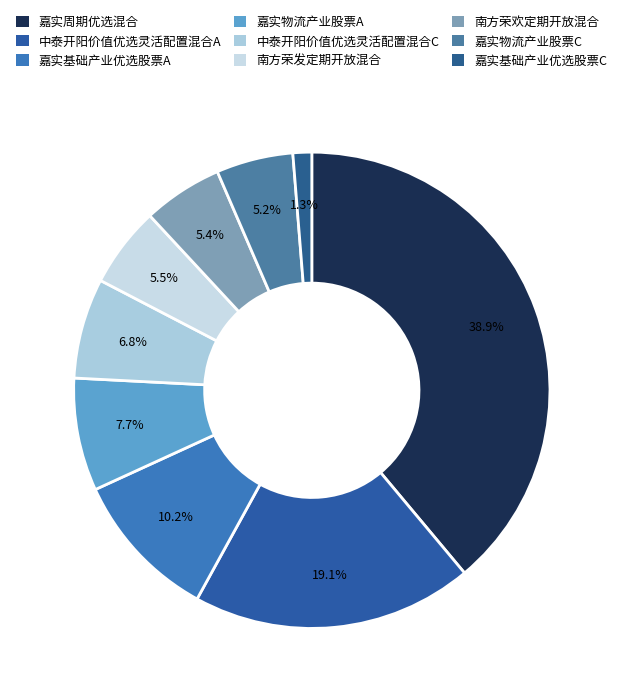

How many segments does this pie chart have?

9